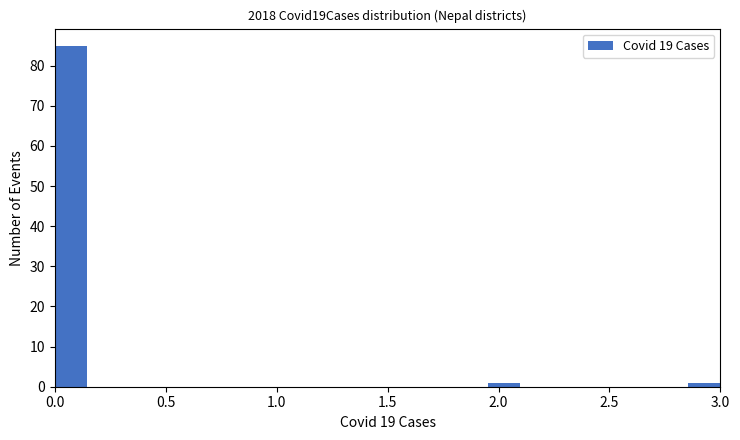

Around what value on the x-axis is the tallest bar? Give the approximate position of its centre, as read against the axis.

0.10